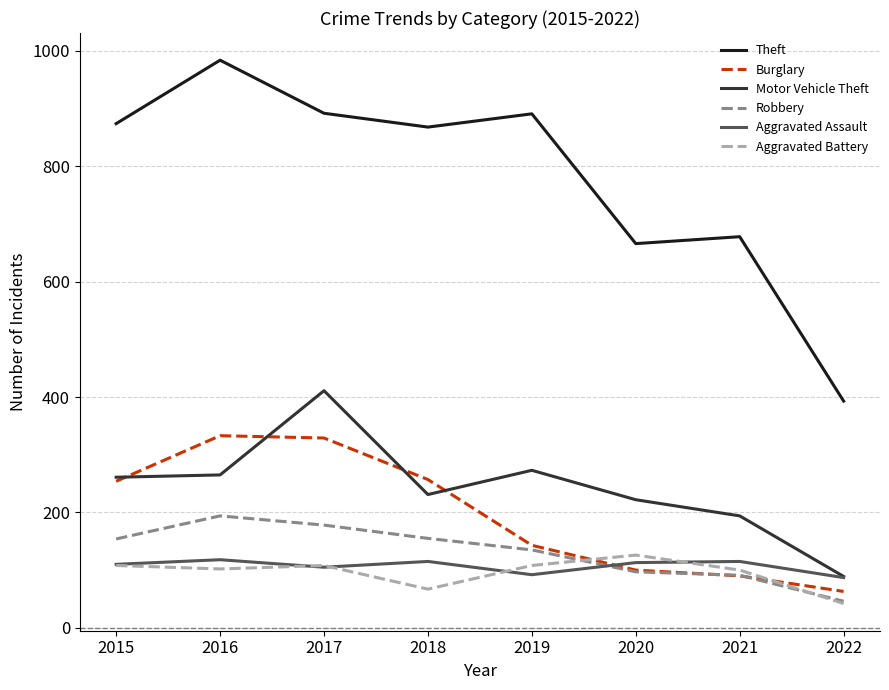

Which label corresponds to the largest value in the chart?

2016